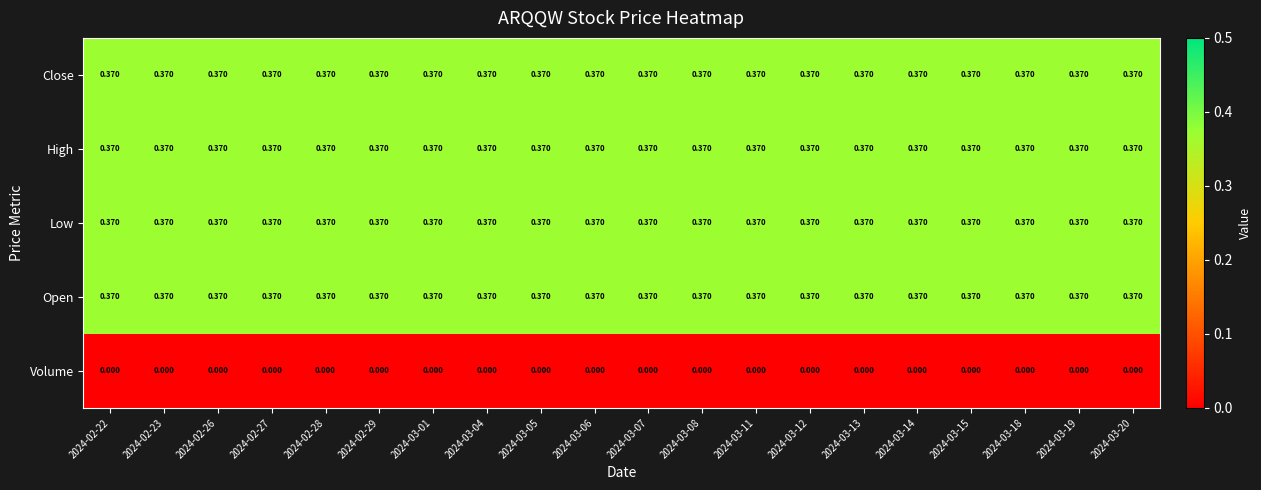

Is the value of Low at 2024-03-14 greater than the value of Volume at 2024-03-13?

Yes